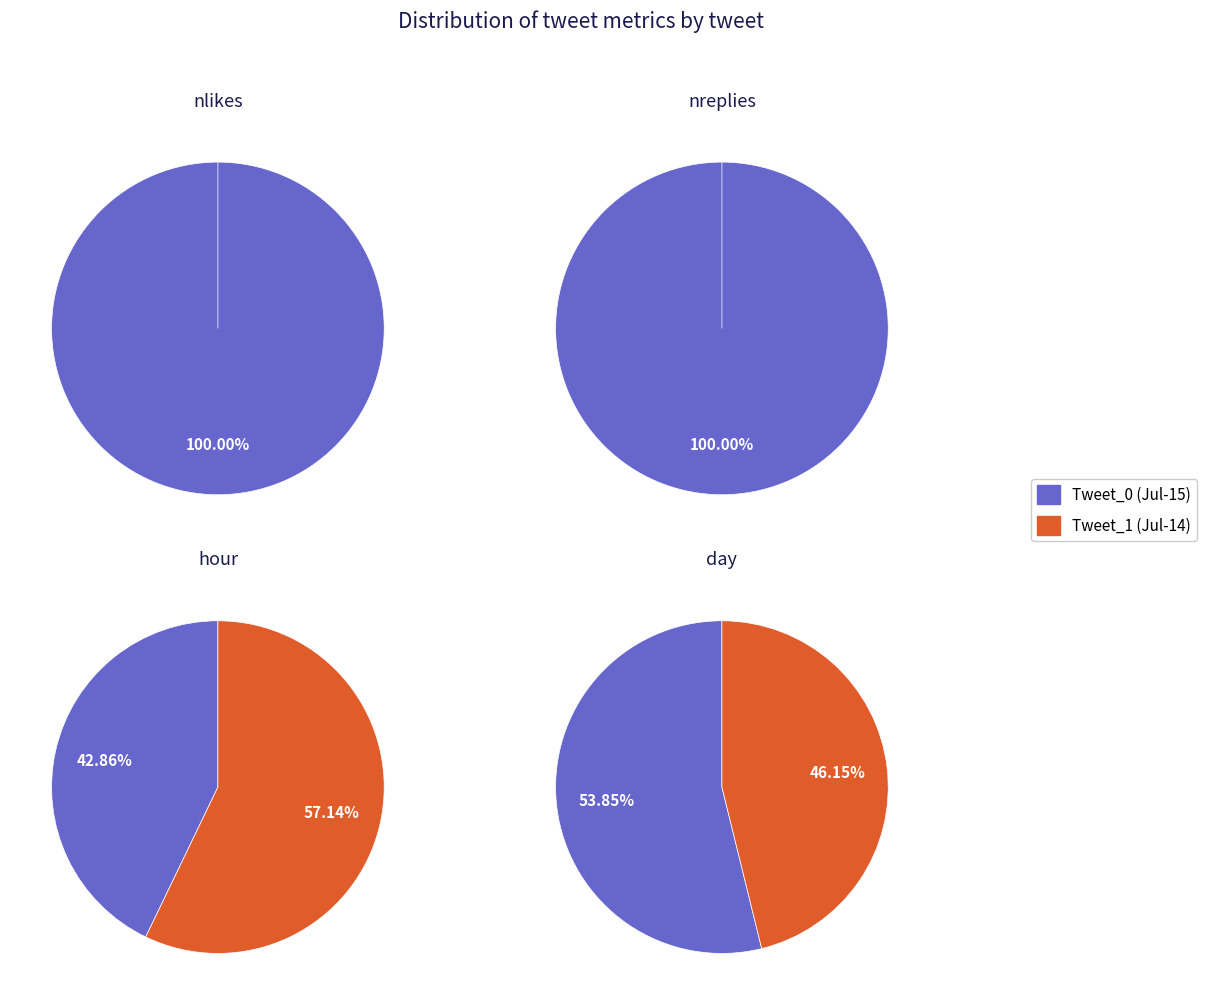

To the nearest percent, what is the combined percentage of Tweet_1 (2018-07-14) and Tweet_0 (2018-07-15)?

100%